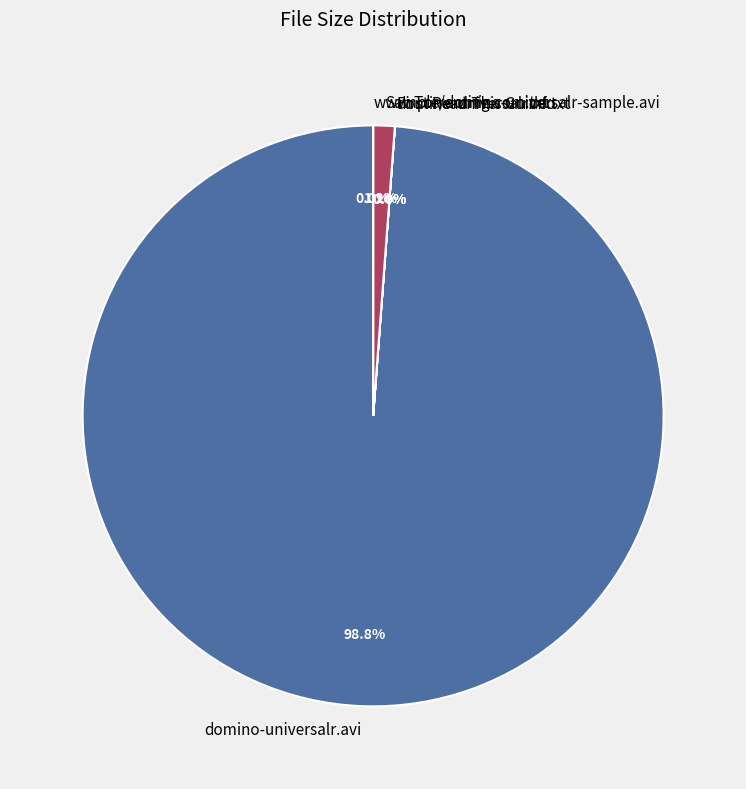

The Sample/domino-universalr-sample.avi slice represents 13% of the pie. True or false?

False